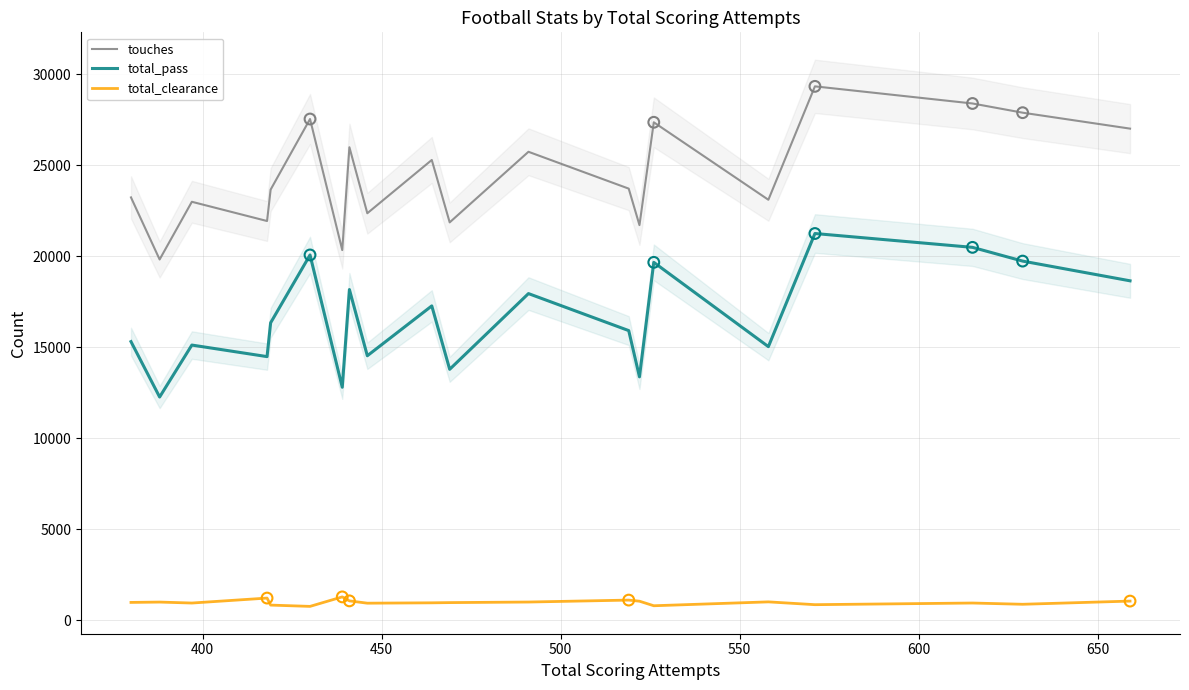

At how many categories does at least one series exceed 4885?

20